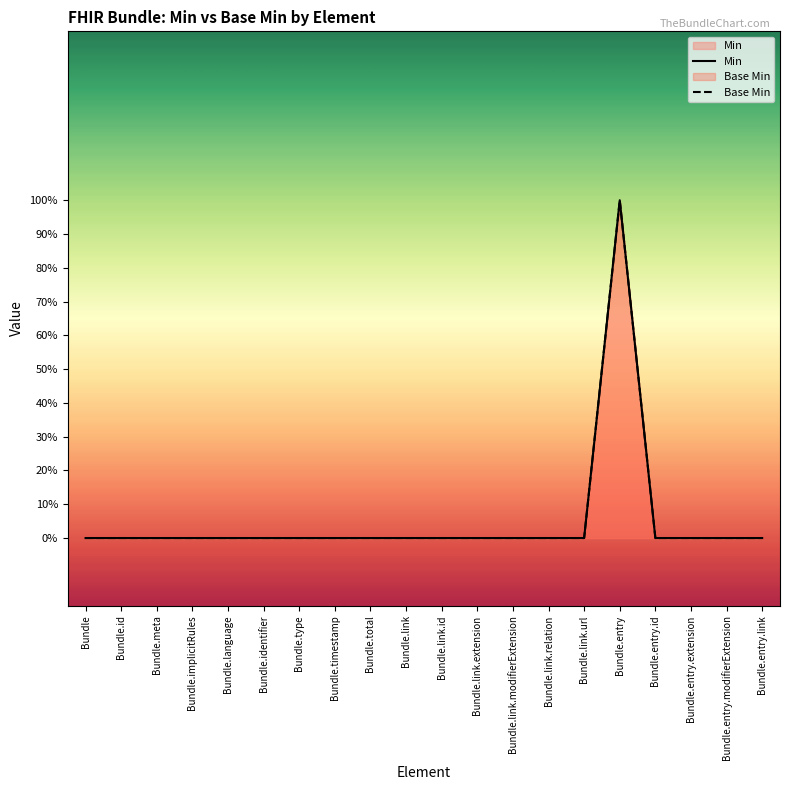

Is it true that Min equals 0 at Bundle.entry.extension?

True